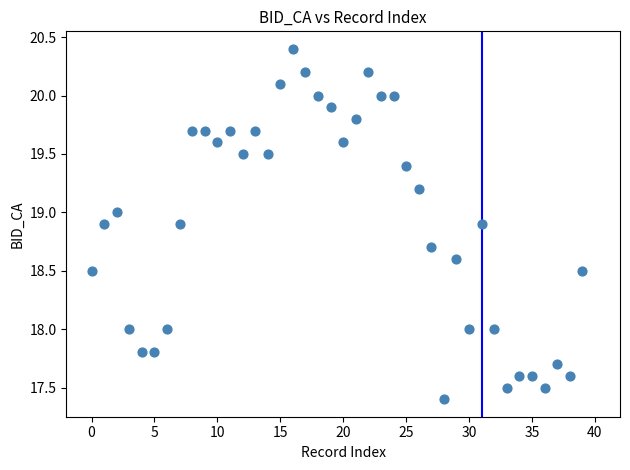

What is the range of Y values (max minus min)?

3.0